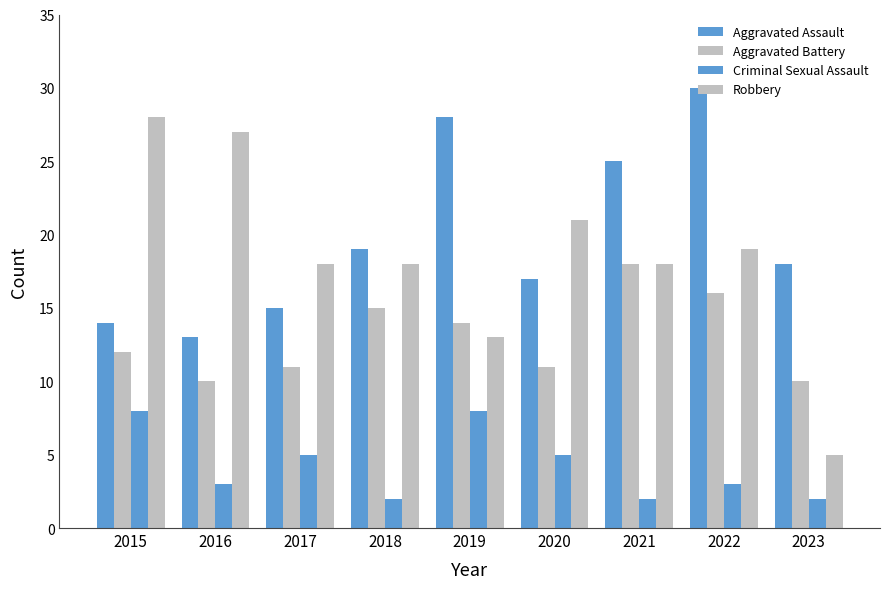

Reading left to right, list all the values displayed in this chart.

Aggravated Assault: 2015=14	2016=13	2017=15	2018=19	2019=28	2020=17	2021=25	2022=30	2023=18
Aggravated Battery: 2015=12	2016=10	2017=11	2018=15	2019=14	2020=11	2021=18	2022=16	2023=10
Criminal Sexual Assault: 2015=8	2016=3	2017=5	2018=2	2019=8	2020=5	2021=2	2022=3	2023=2
Robbery: 2015=28	2016=27	2017=18	2018=18	2019=13	2020=21	2021=18	2022=19	2023=5